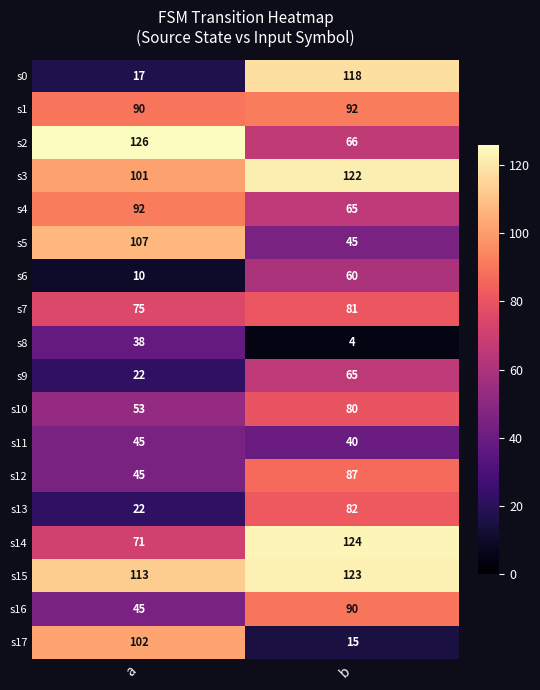

What is the difference between the maximum and minimum values in the s2 series?

60